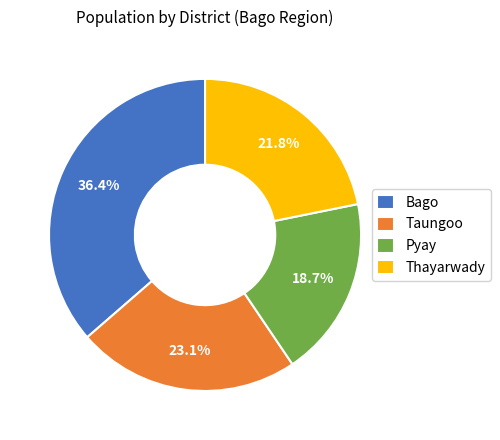

Which has a higher value, Taungoo or Bago?

Bago